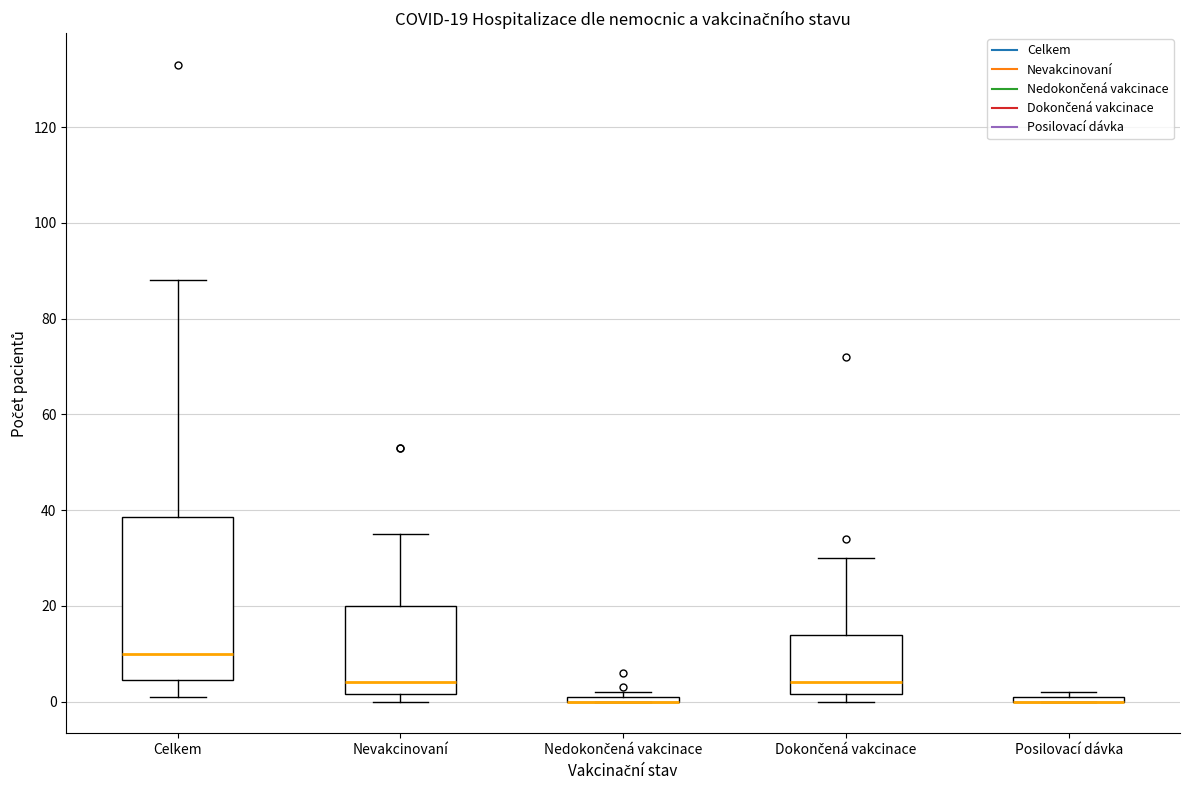

Comparing the boxes themselves (not the whiskers), which one is the tallest?

Celkem